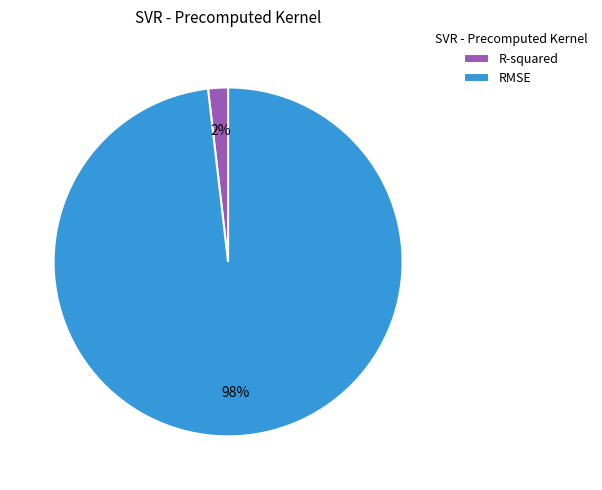

Which slice represents more than half of the pie?

RMSE